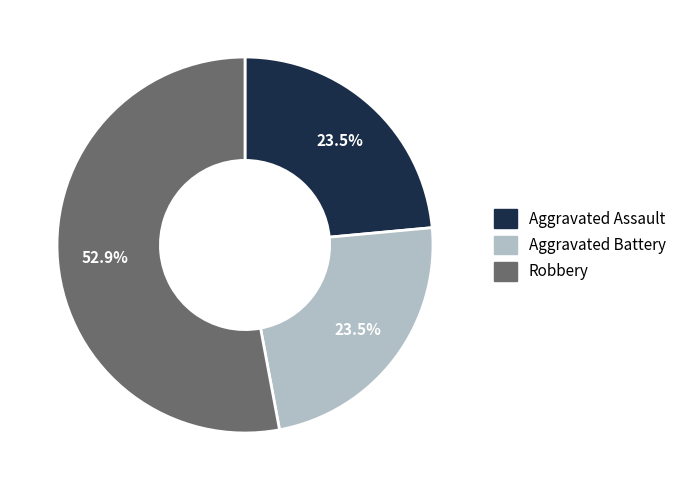

Is Robbery the majority of the pie?

Yes